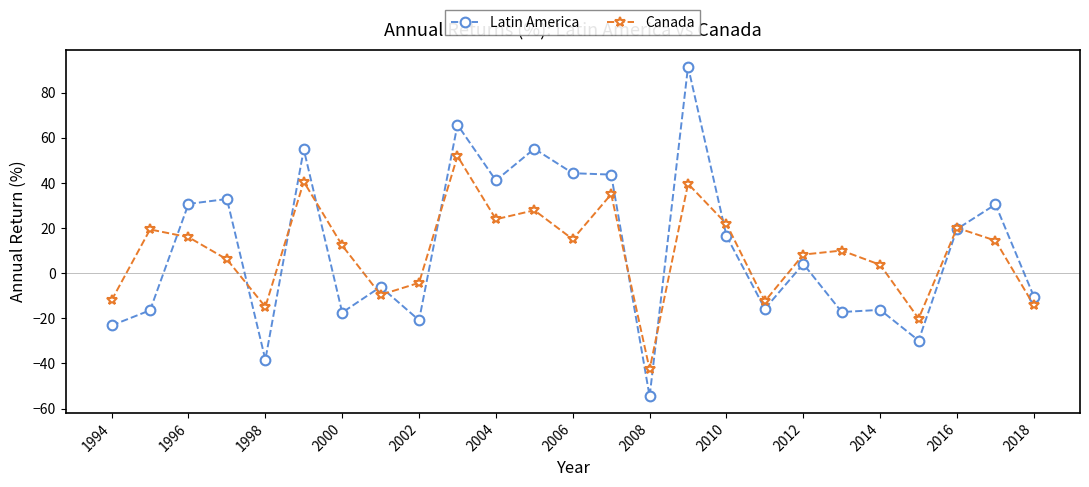

What is the difference between the maximum and minimum values in the Latin America series?

146.2